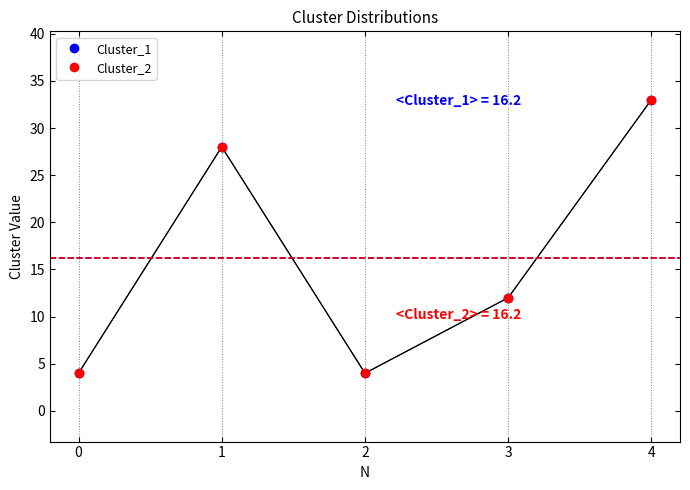

Does the chart have visible grid lines?

No